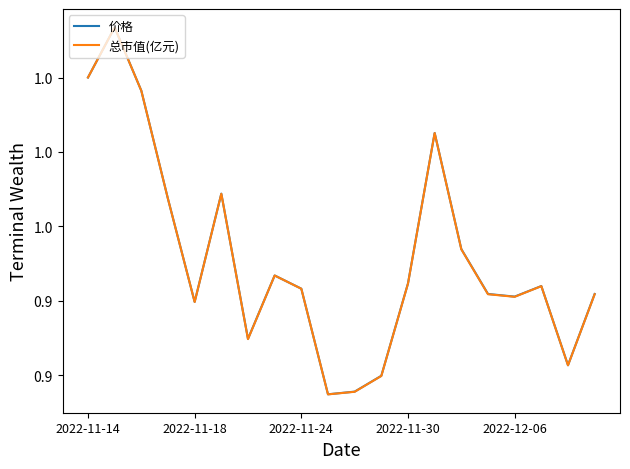

Does the chart have visible grid lines?

No